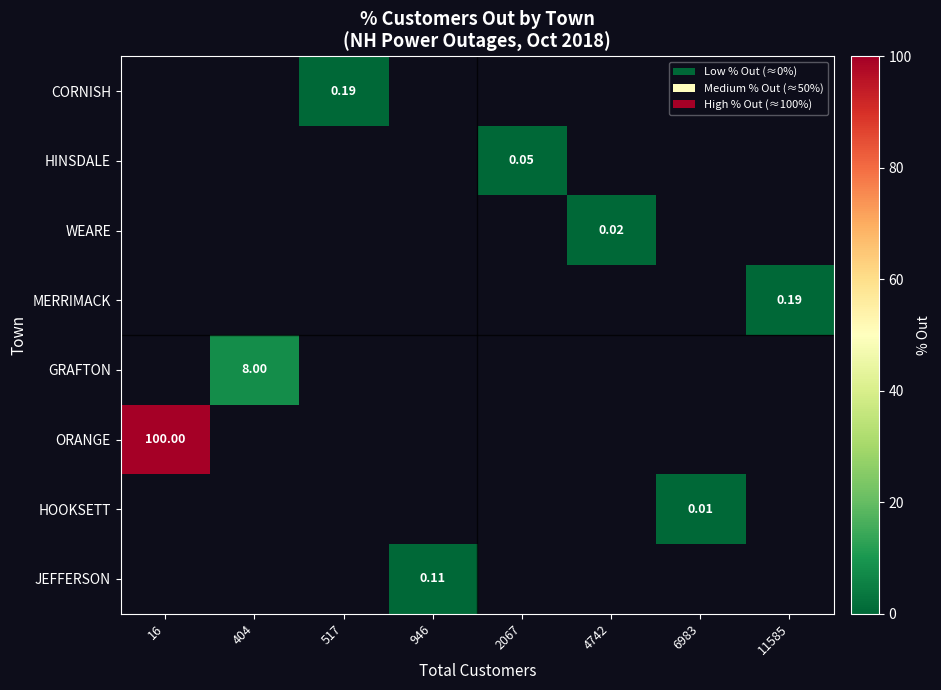

How many series are shown in this chart?

8